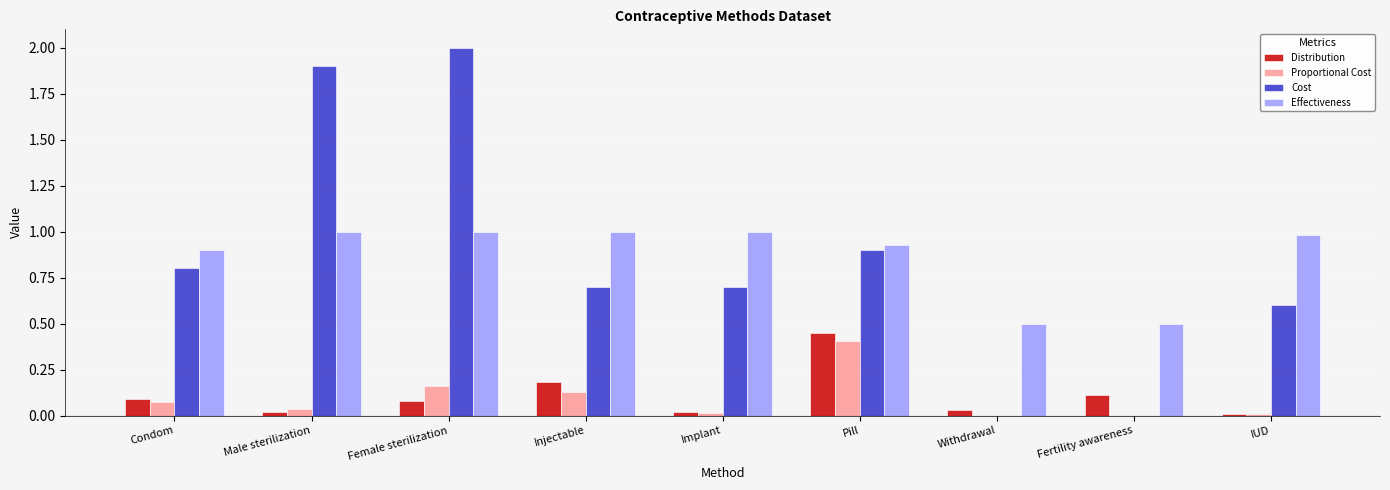

What is the sum of the Effectiveness values at Pill and Condom?

1.8